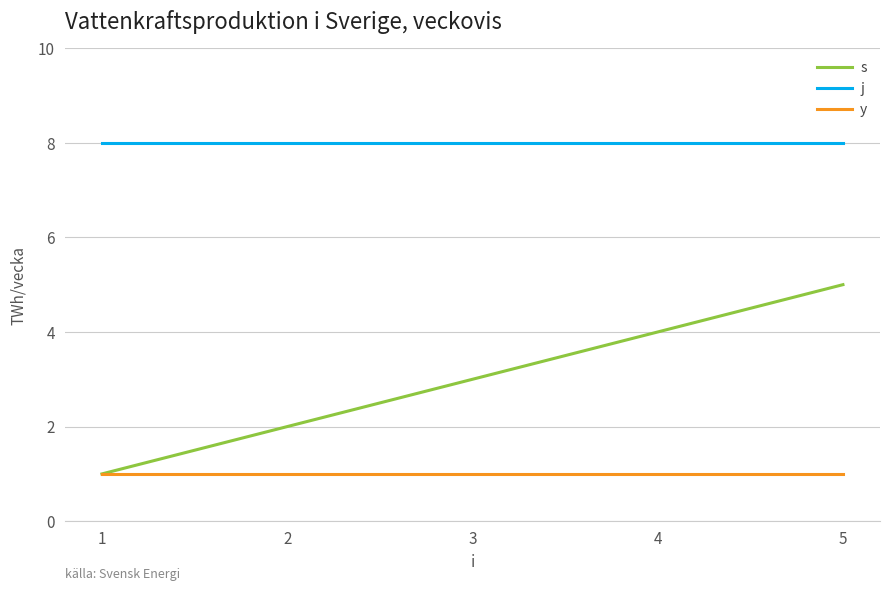

Which series has the widest spread of values?

s